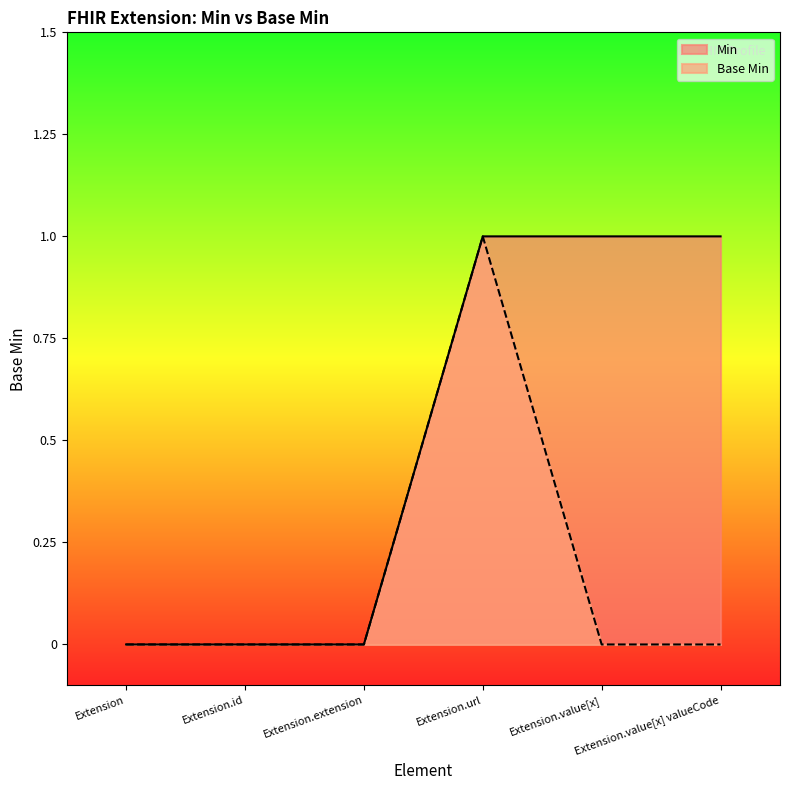

Does the chart have visible grid lines?

No